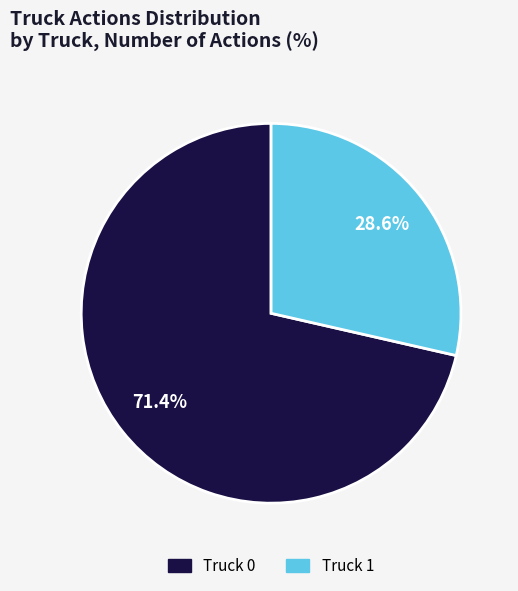

Do Truck 1 and Truck 0 together represent more than half of the pie?

Yes